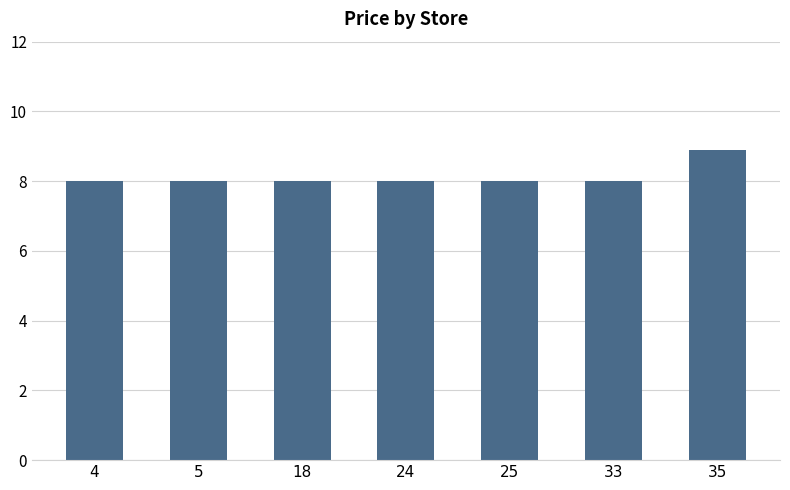

What is the sum of all values?

56.9